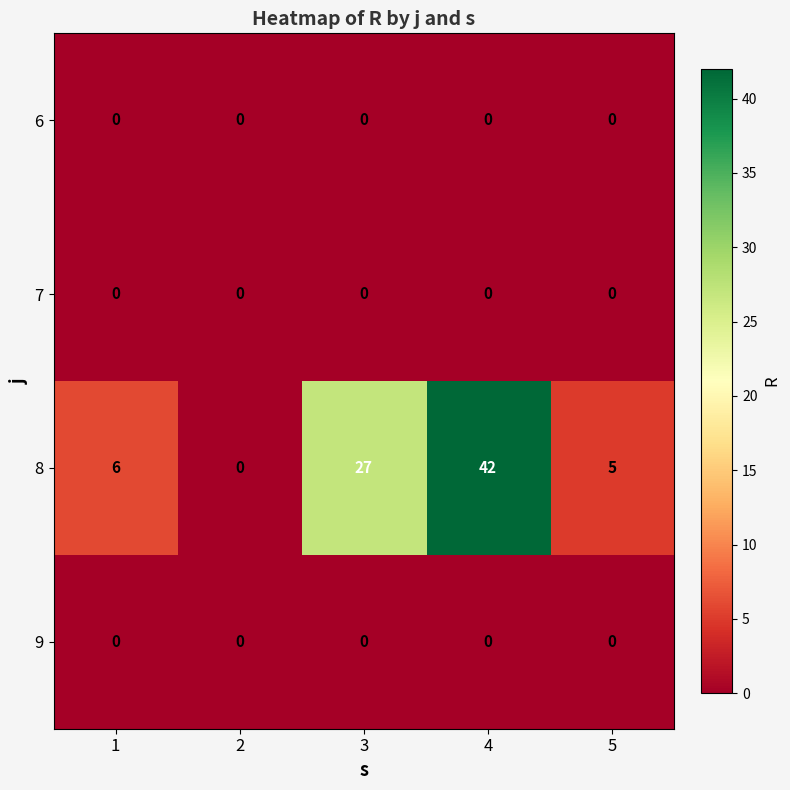

Reading left to right, what are all the values shown in this chart?

6: 1=0	2=0	3=0	4=0	5=0
7: 1=0	2=0	3=0	4=0	5=0
8: 1=6	2=0	3=27	4=42	5=5
9: 1=0	2=0	3=0	4=0	5=0